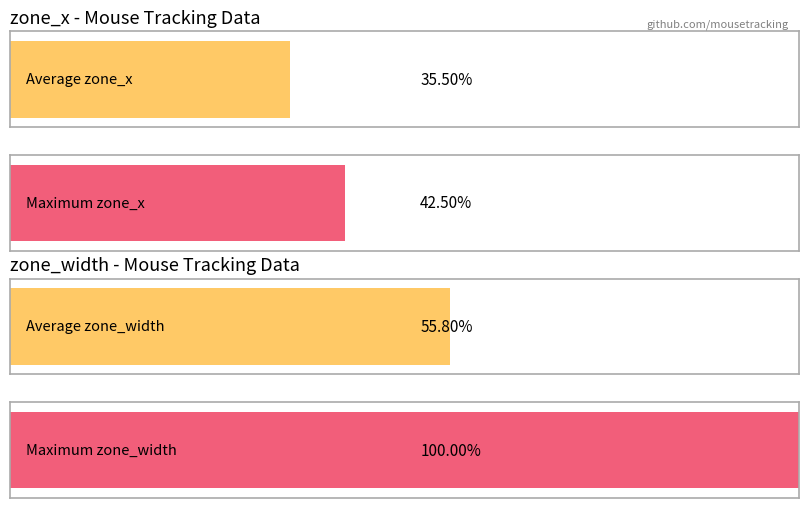

What are all the series names shown in the legend?

zone_x, zone_width